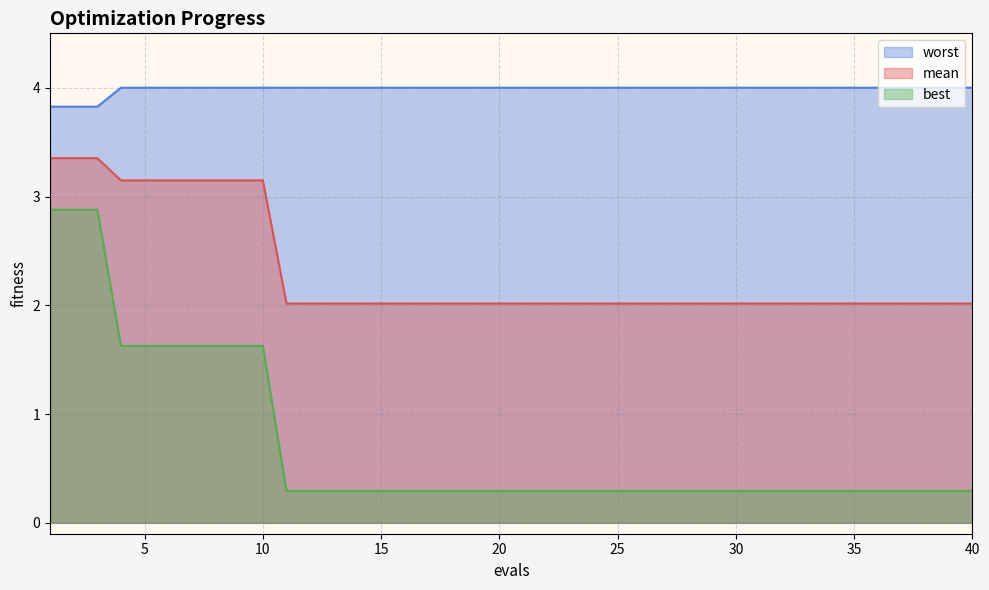

What is the difference between the maximum and second lowest values in the mean series?

1.3